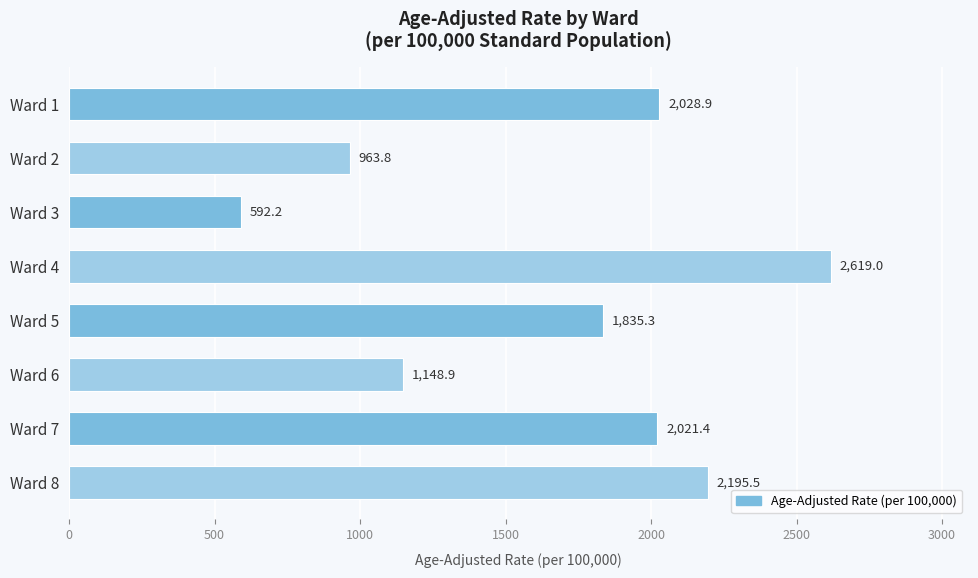

Is it true that the value at Ward 7 is 544.5?

False